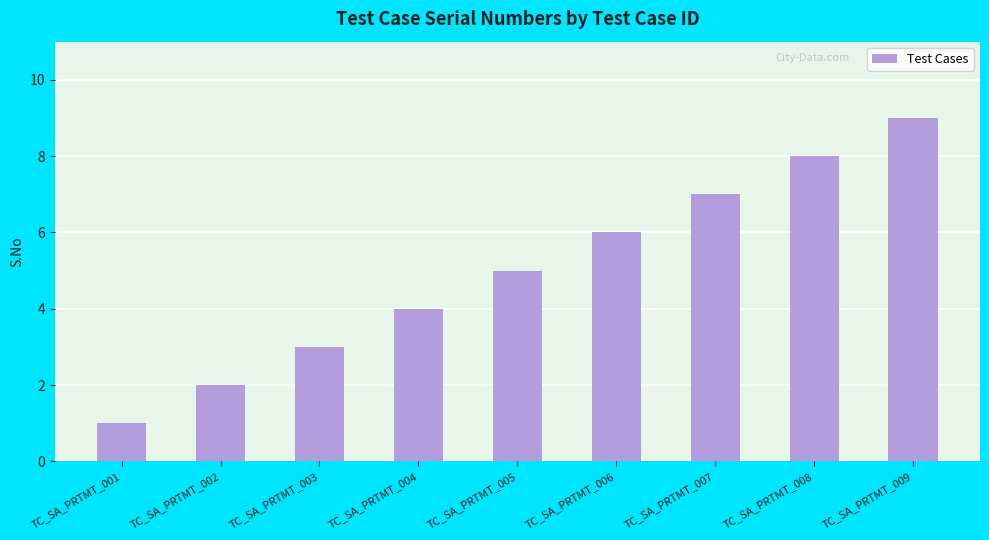

What is the value of the 2nd bar from the left?

2